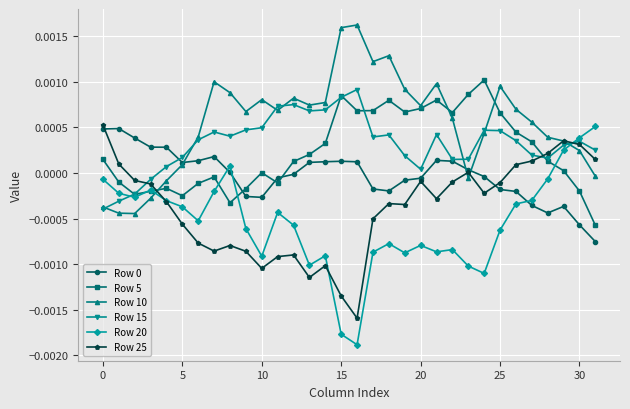

Which series has the widest spread of values?

Row 20